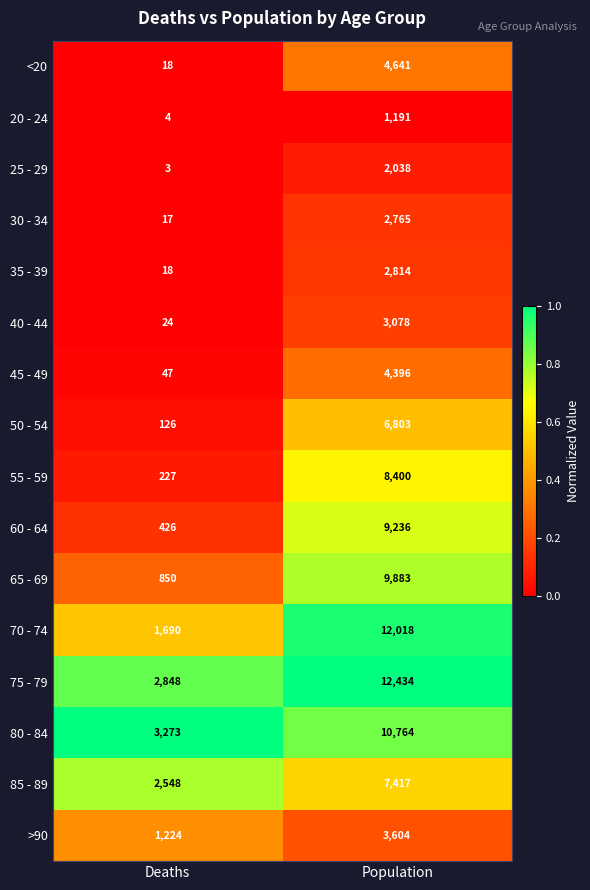

What is the difference between the 50 - 54 values at Deaths and Population?

6677